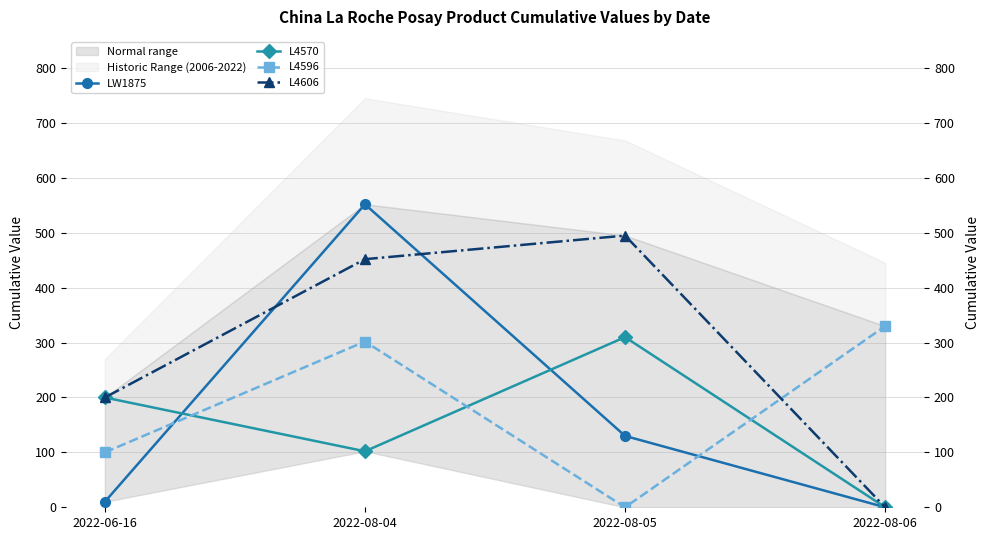

How many lines are shown in the chart?

4